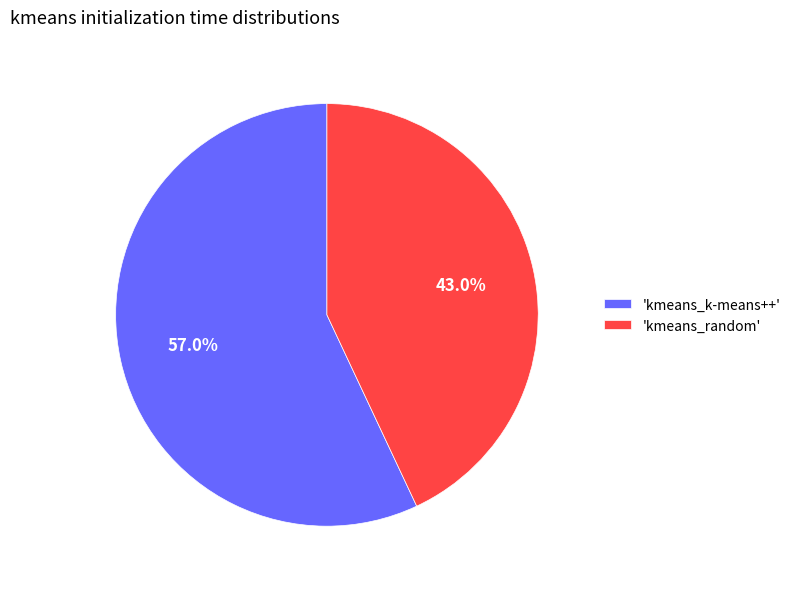

Rank the categories by value from highest to lowest.

'kmeans_k-means++', 'kmeans_random'